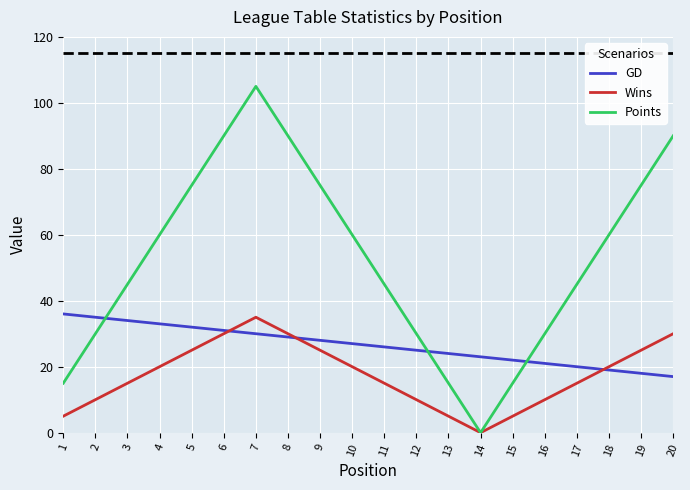

How many times do GD and Points cross each other?

3